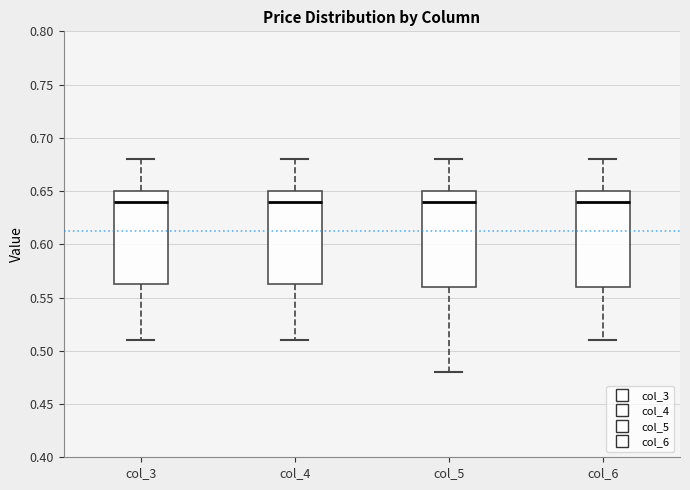

Reading left to right, read every box against the y-axis: the position of its median line, the range the box covers, and the ends of its whiskers. The values are not printed on the chart, so give them approximately, as read against the axis.

col_3: median 0.640, box 0.565 to 0.650, whiskers 0.510 to 0.680
col_4: median 0.640, box 0.565 to 0.650, whiskers 0.510 to 0.680
col_5: median 0.640, box 0.560 to 0.650, whiskers 0.480 to 0.680
col_6: median 0.640, box 0.560 to 0.650, whiskers 0.510 to 0.680